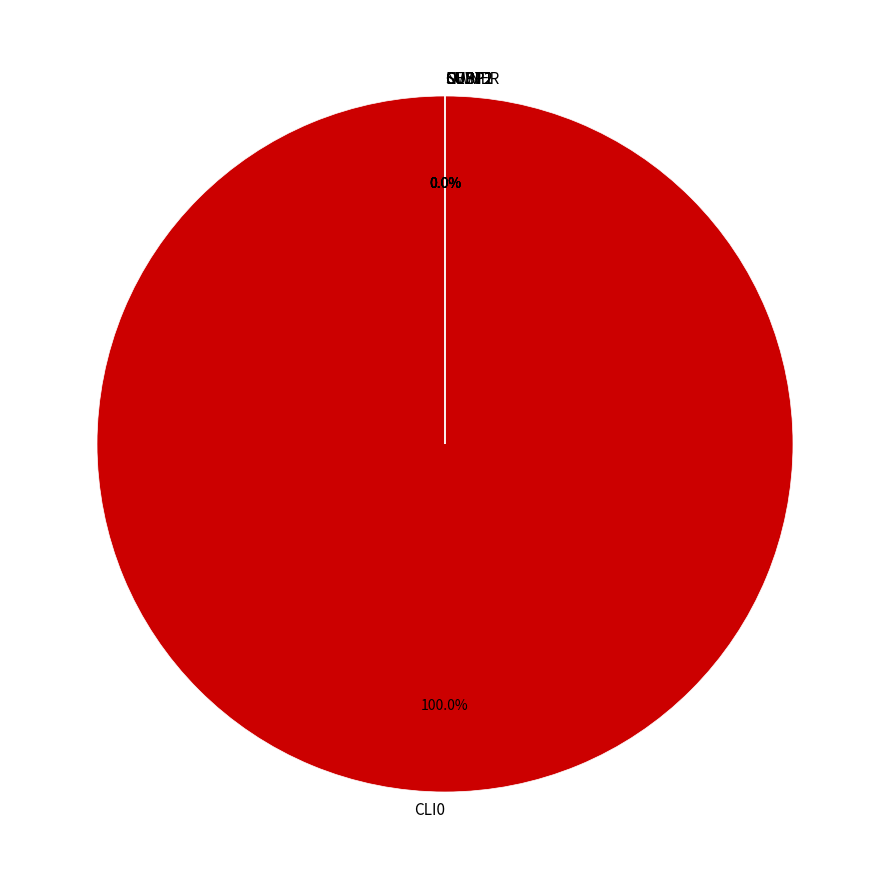

How many segments does this pie chart have?

7